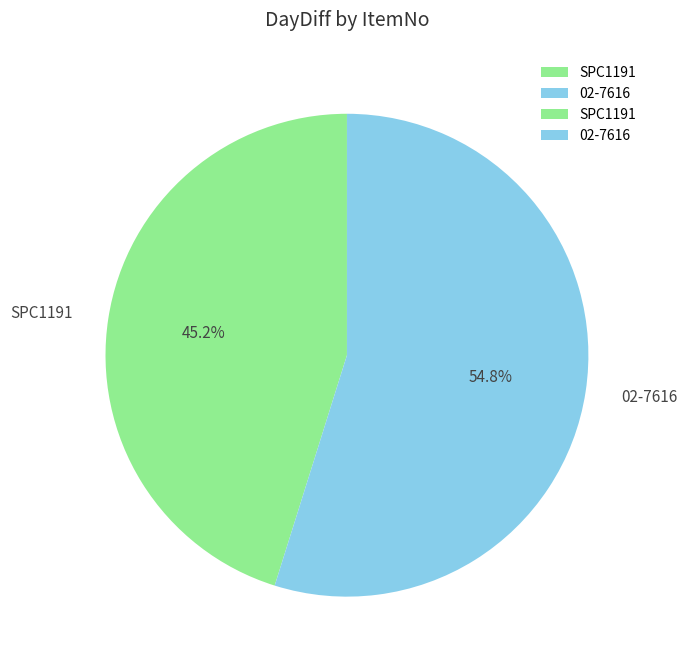

Is the sum of 02-7616 and SPC1191 greater than half?

Yes